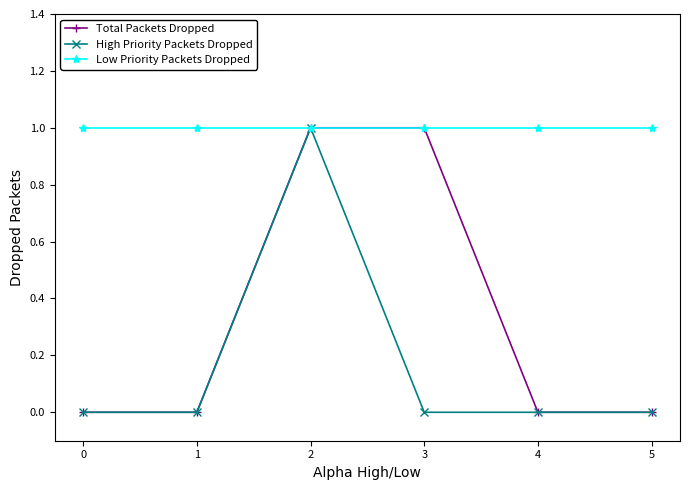

True or false: Low Priority Packets Dropped has a value of 1 at 2.

True